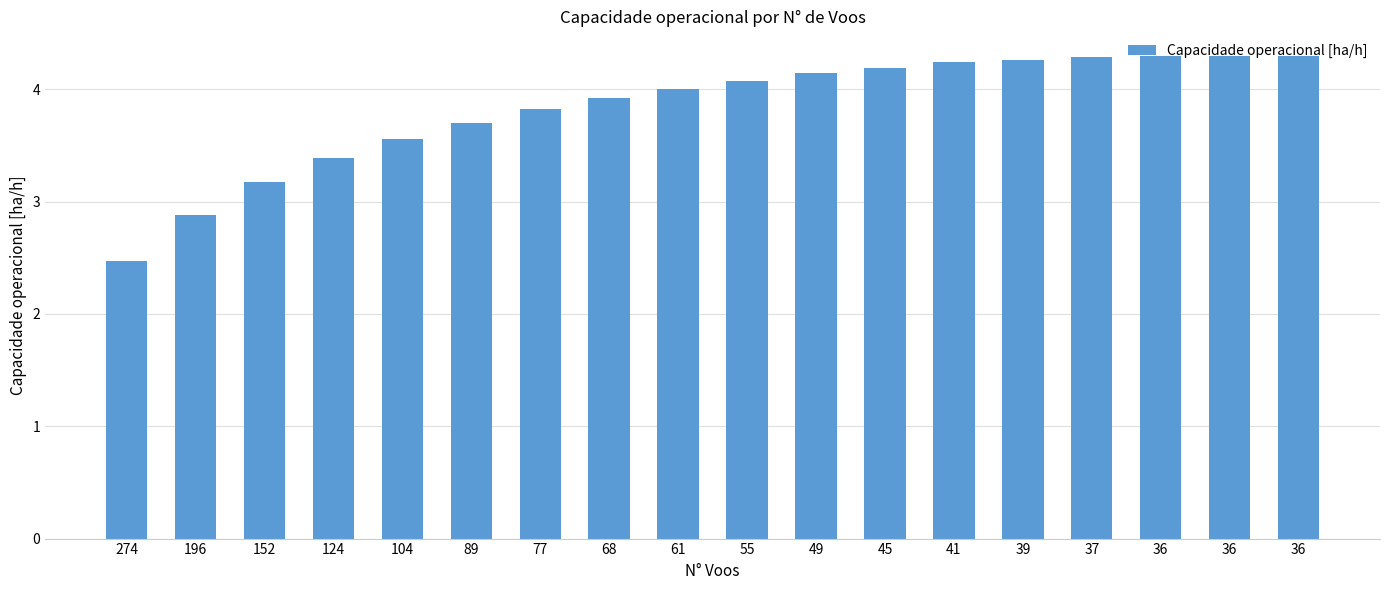

Count the number of categories in the chart.

18